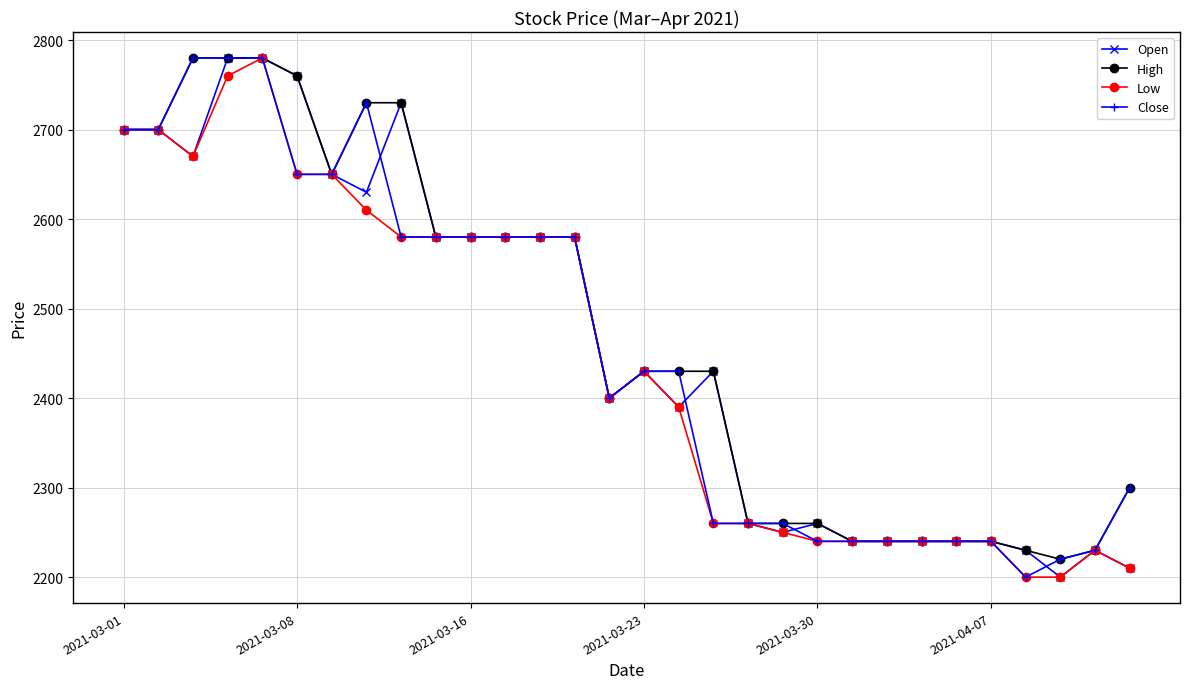

What is the minimum value shown in the chart?

2200